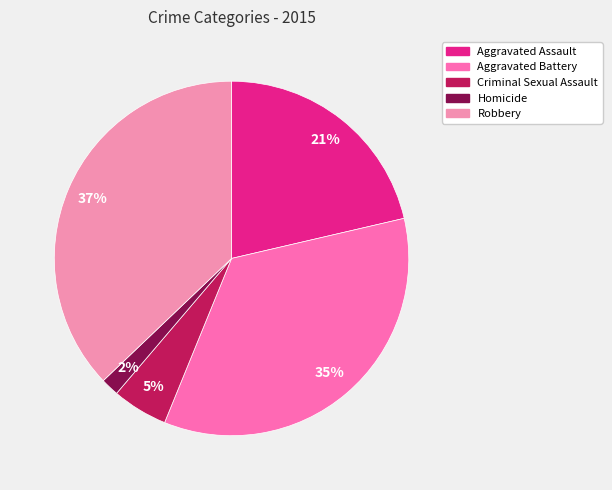

How many segments does this pie chart have?

5